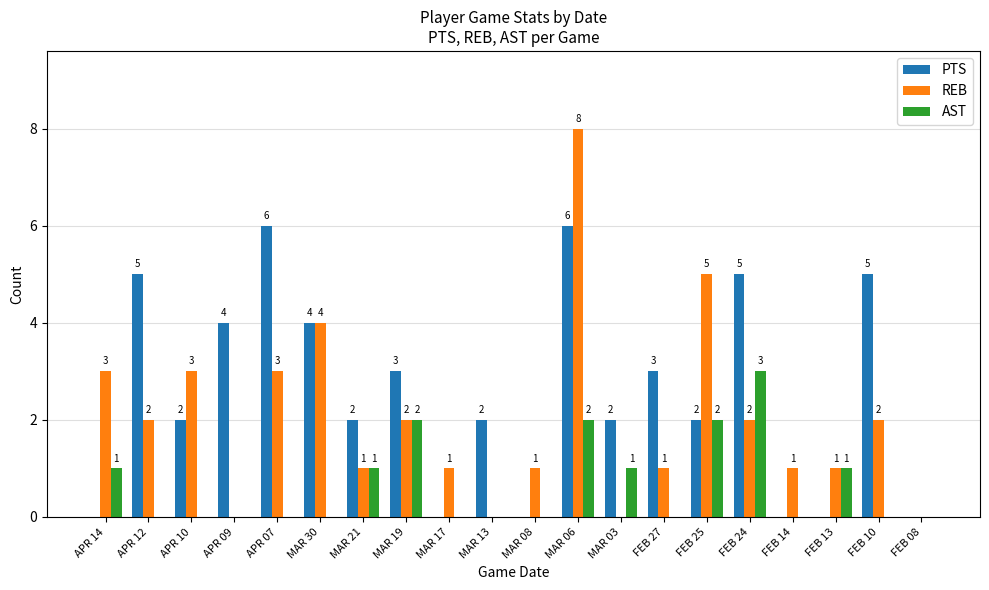

How many values in AST are above zero?

8